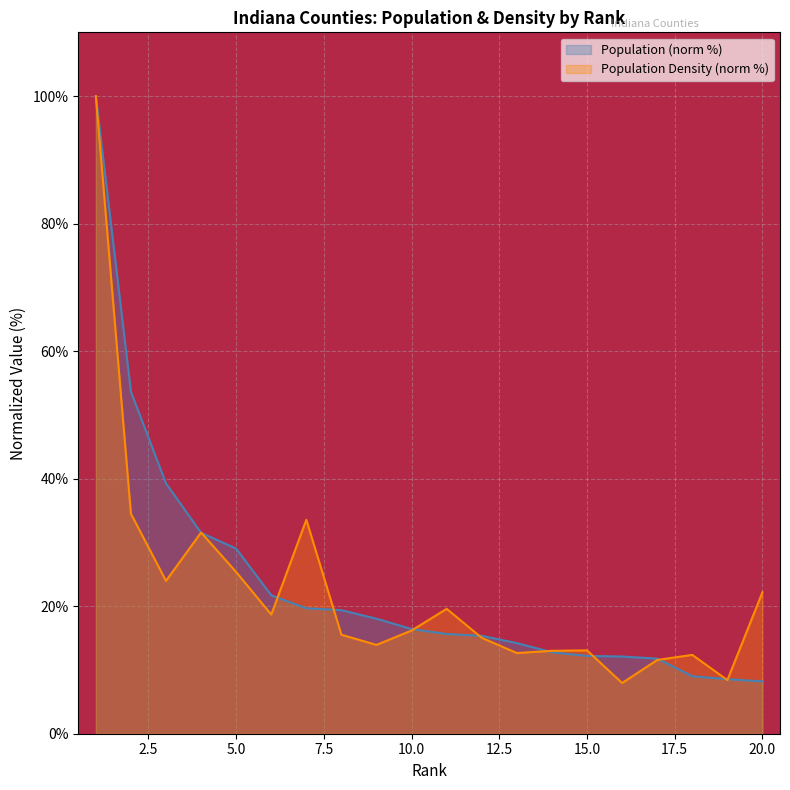

Reading left to right, extract all data points from this chart.

Population: 100.0	53.6	39.3	31.5	29.0	21.7	19.7	19.4	18.0	16.4	15.6	15.3	14.2	12.8	12.2	12.1	11.8	9.0	8.6	8.2
Population Density (per sq mi): 100.0	34.5	24.0	31.6	25.4	18.7	33.6	15.5	13.9	16.2	19.6	15.0	12.7	13.0	13.1	8.0	11.6	12.4	8.4	22.2